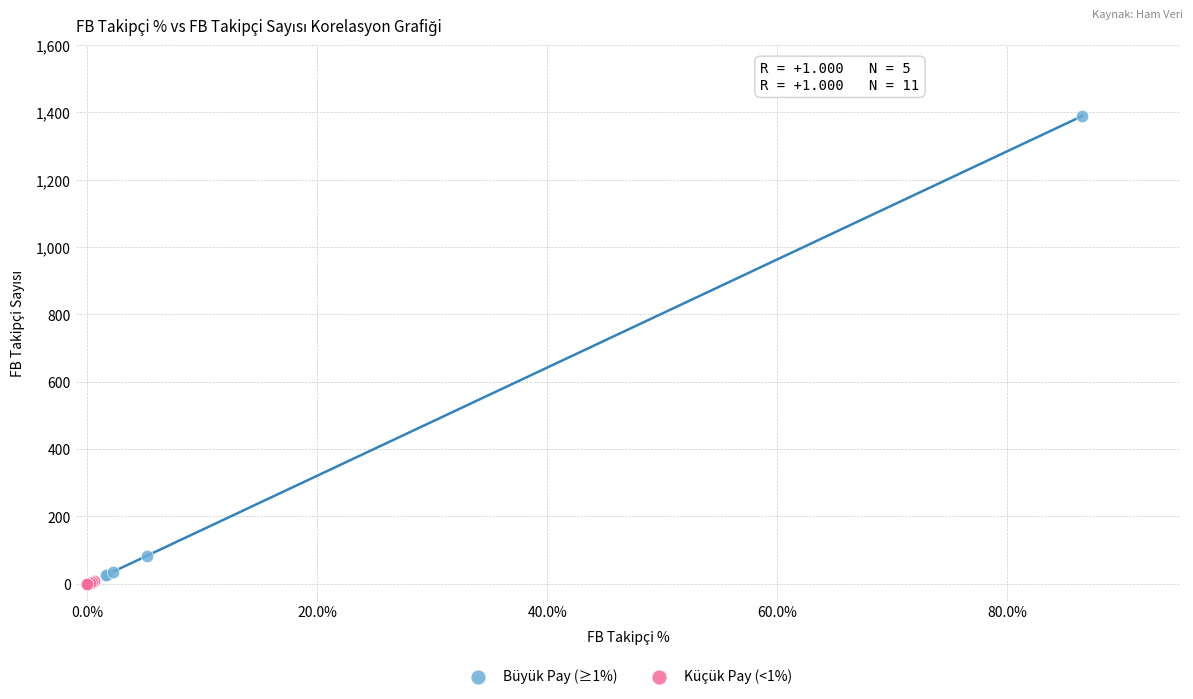

Which series has the widest spread of Y values?

Büyük Pay (≥1%)